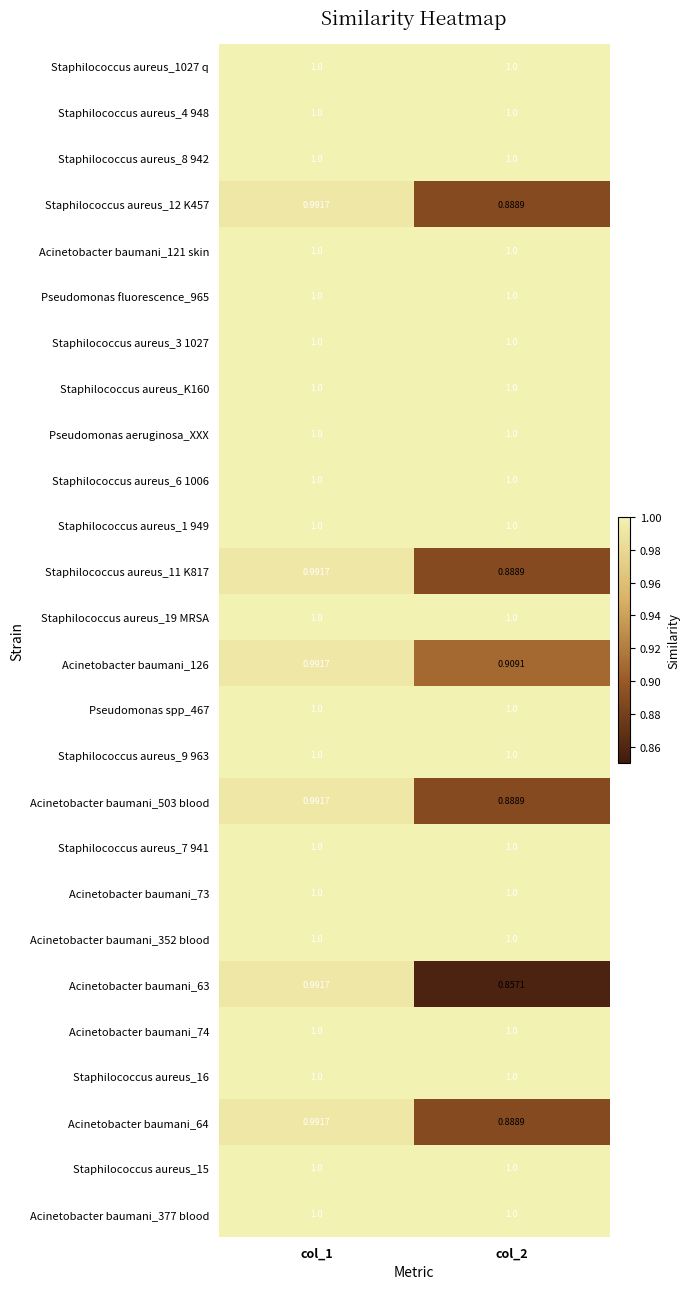

Reading left to right, transcribe all the data shown in this chart.

Staphilococcus aureus_1027 q: col_1=1.0	col_2=1.0
Staphilococcus aureus_4 948: col_1=1.0	col_2=1.0
Staphilococcus aureus_8 942: col_1=1.0	col_2=1.0
Staphilococcus aureus_12 K457: col_1=1.0	col_2=0.9
Acinetobacter baumani_121 skin: col_1=1.0	col_2=1.0
Pseudomonas fluorescence_965: col_1=1.0	col_2=1.0
Staphilococcus aureus_3 1027: col_1=1.0	col_2=1.0
Staphilococcus aureus_K160: col_1=1.0	col_2=1.0
Pseudomonas aeruginosa_XXX: col_1=1.0	col_2=1.0
Staphilococcus aureus_6 1006: col_1=1.0	col_2=1.0
Staphilococcus aureus_1 949: col_1=1.0	col_2=1.0
Staphilococcus aureus_11 K817: col_1=1.0	col_2=0.9
Staphilococcus aureus_19 MRSA: col_1=1.0	col_2=1.0
Acinetobacter baumani_126: col_1=1.0	col_2=0.9
Pseudomonas spp_467: col_1=1.0	col_2=1.0
Staphilococcus aureus_9 963: col_1=1.0	col_2=1.0
Acinetobacter baumani_503 blood: col_1=1.0	col_2=0.9
Staphilococcus aureus_7 941: col_1=1.0	col_2=1.0
Acinetobacter baumani_73: col_1=1.0	col_2=1.0
Acinetobacter baumani_352 blood: col_1=1.0	col_2=1.0
Acinetobacter baumani_63: col_1=1.0	col_2=0.9
Acinetobacter baumani_74: col_1=1.0	col_2=1.0
Staphilococcus aureus_16: col_1=1.0	col_2=1.0
Acinetobacter baumani_64: col_1=1.0	col_2=0.9
Staphilococcus aureus_15: col_1=1.0	col_2=1.0
Acinetobacter baumani_377 blood: col_1=1.0	col_2=1.0